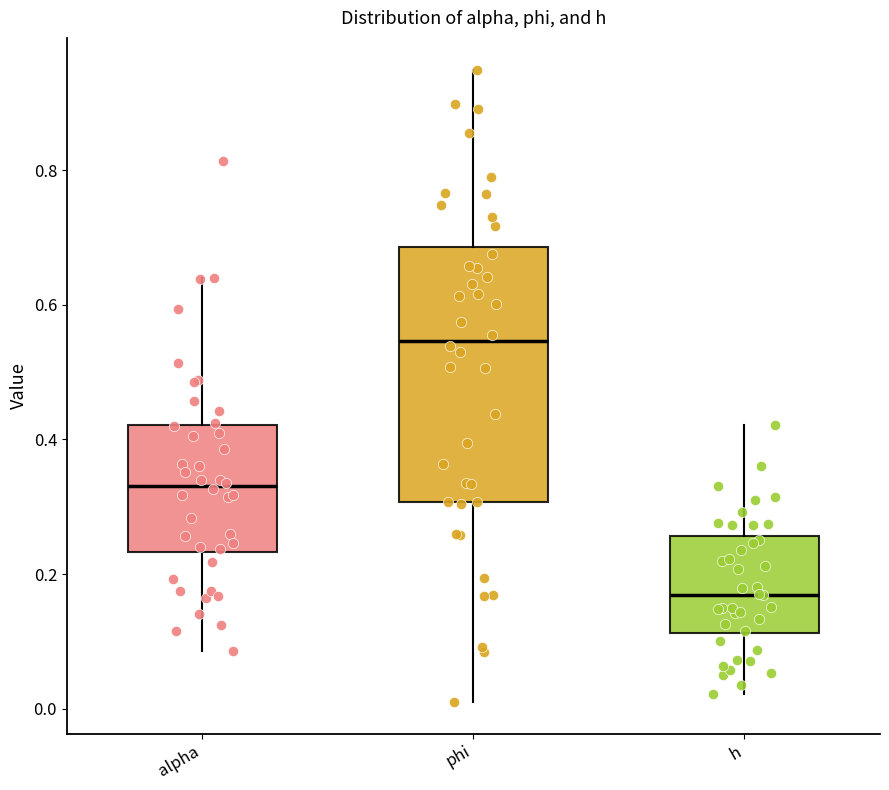

Which box has the lowest median line?

h